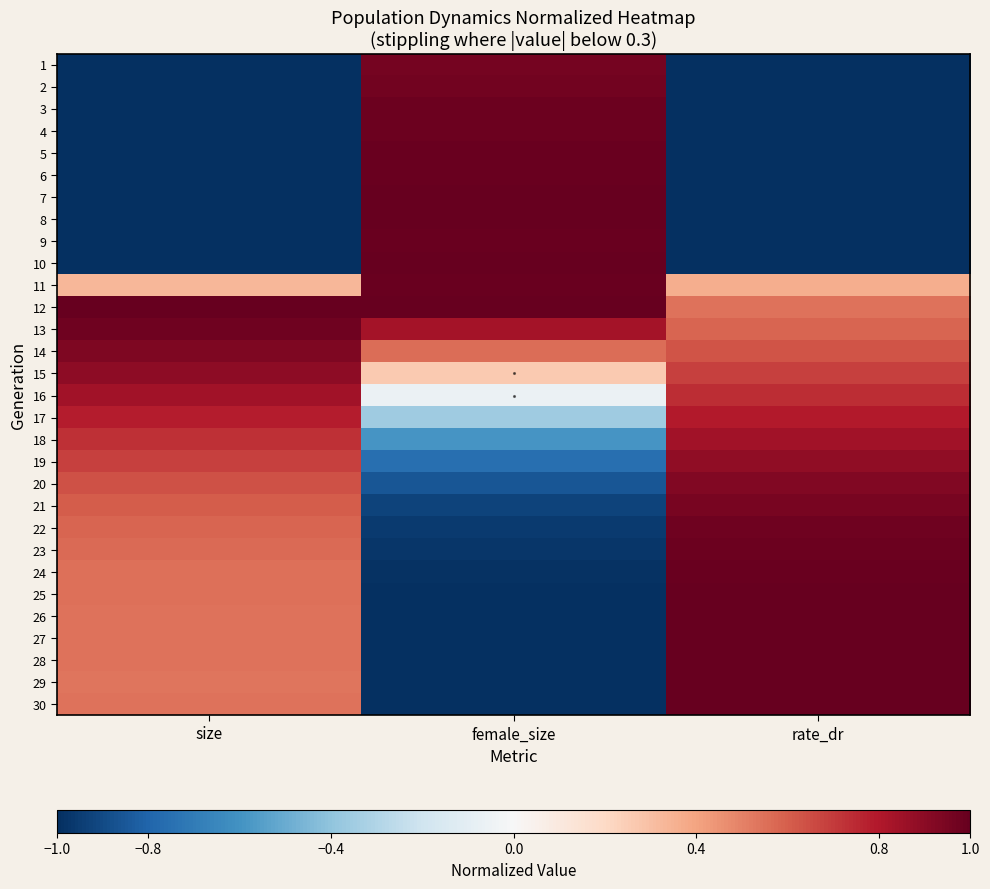

Which series has the largest range (max minus min)?

10